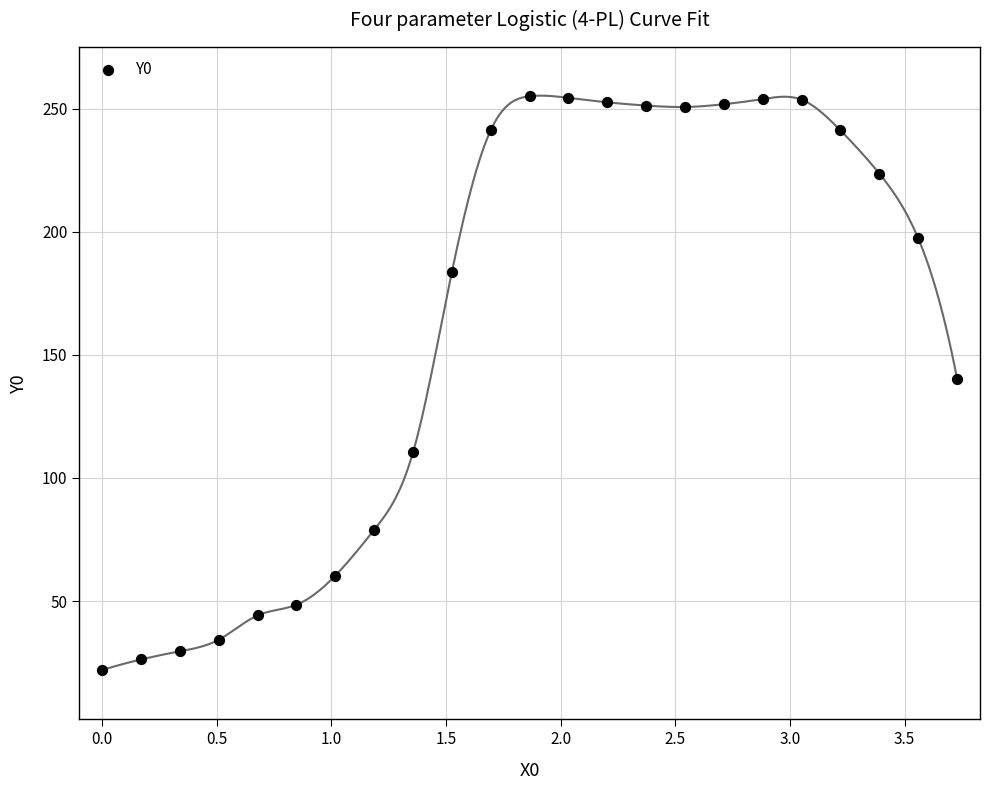

What is the range of X values (max minus min)?

3.7